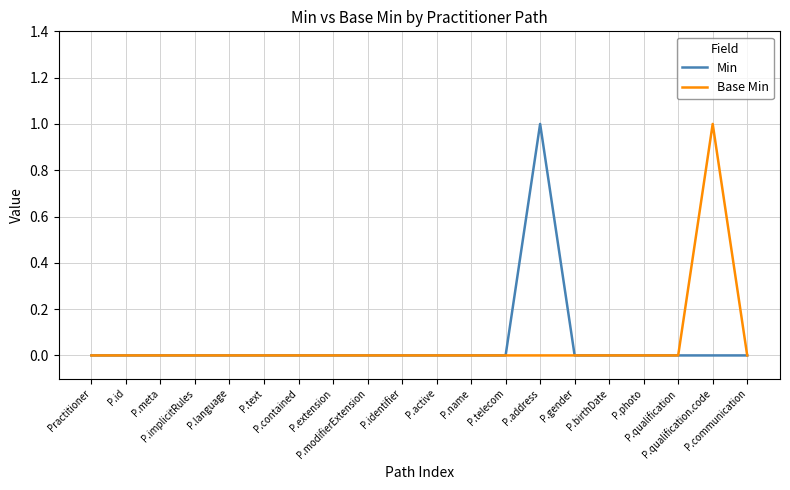

Which category has the lowest value in the Base Min series?

Practitioner